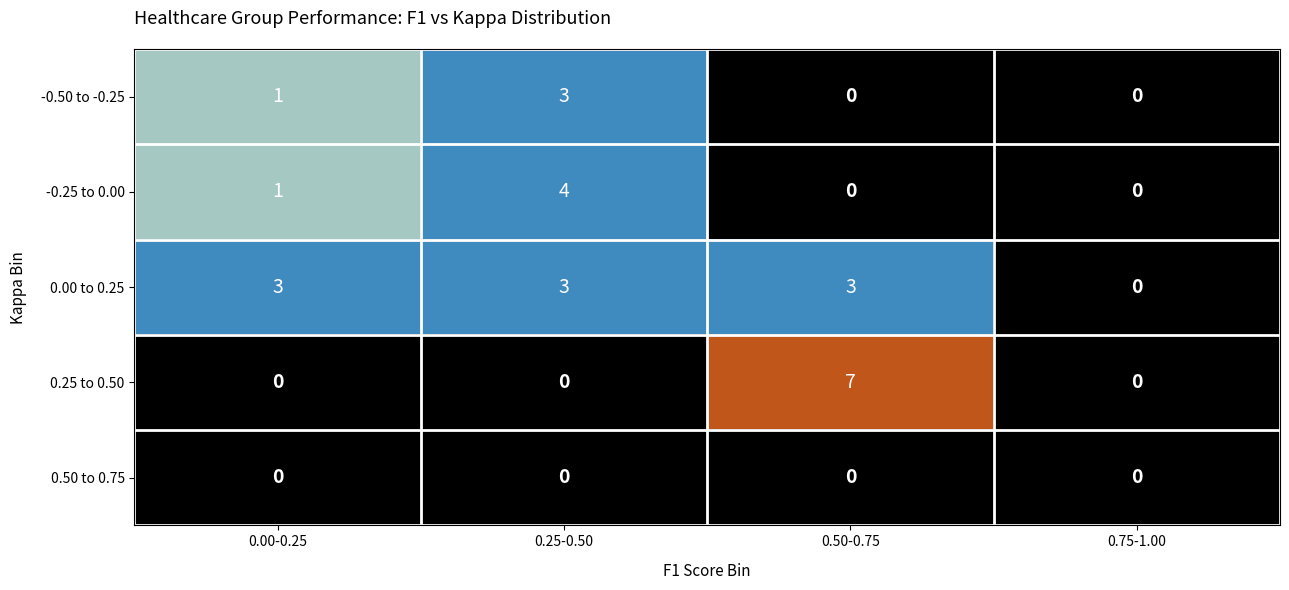

Which series has the largest total across all categories?

0.00 to 0.25